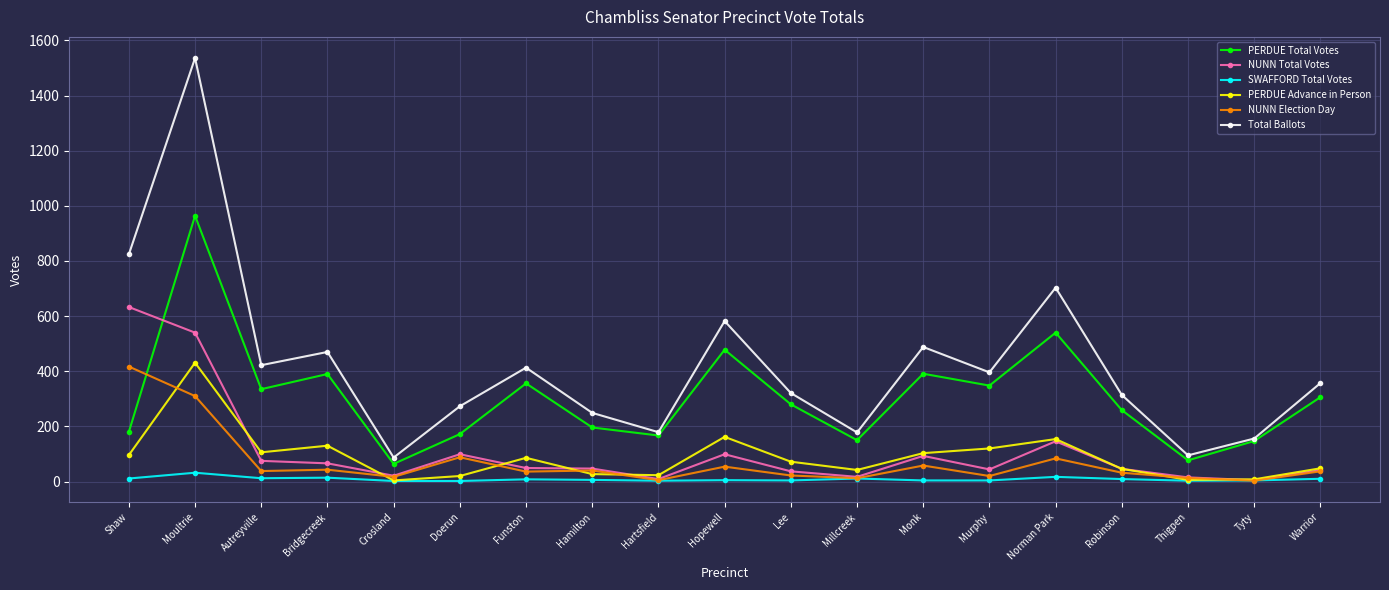

What is the average value of the NUNN Total Votes series?

110